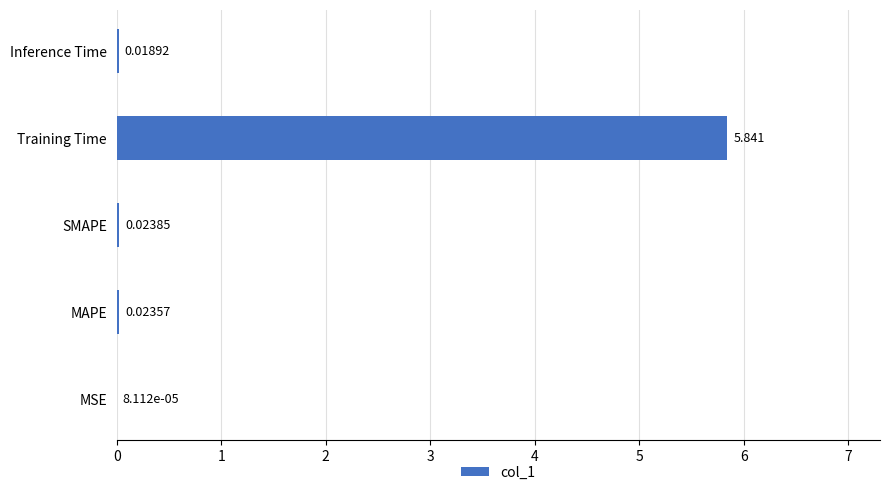

Which category has the highest value across all series?

Training Time